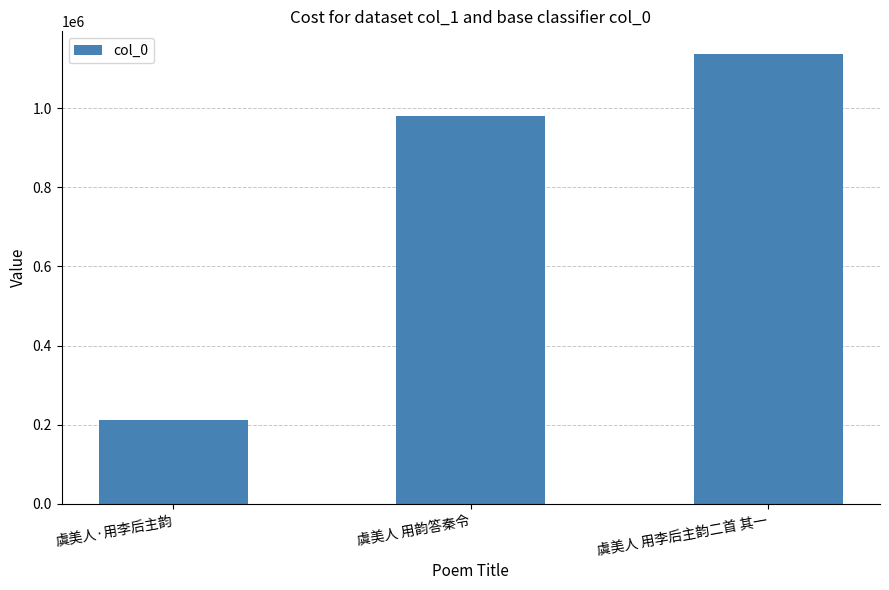

Approximately how many times larger is the value at 虞美人 用韵答秦令 compared to 虞美人·用李后主韵?

4.6